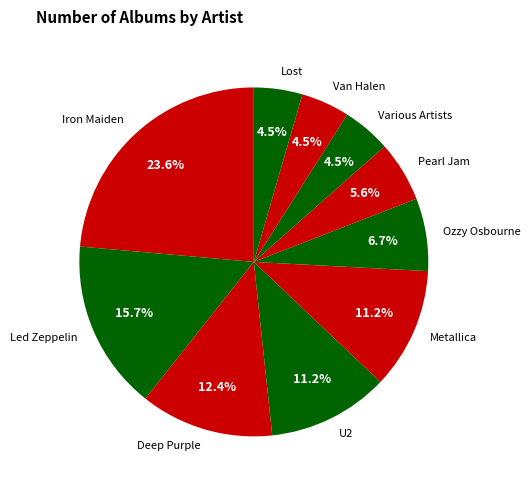

Approximately how many times larger is the value at Ozzy Osbourne compared to Lost?

1.5